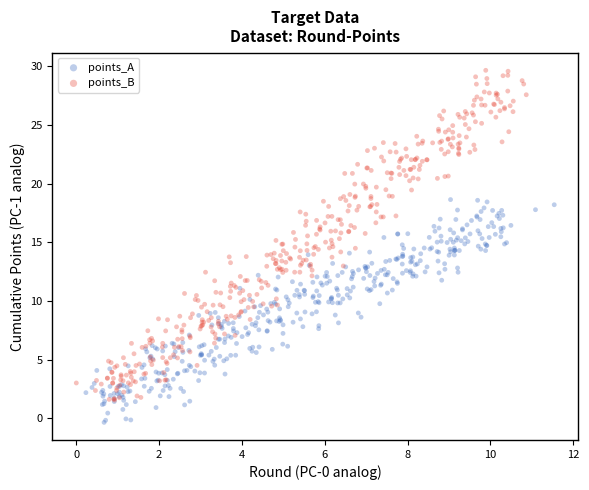

What are all the series names shown in the legend?

points_A, points_B